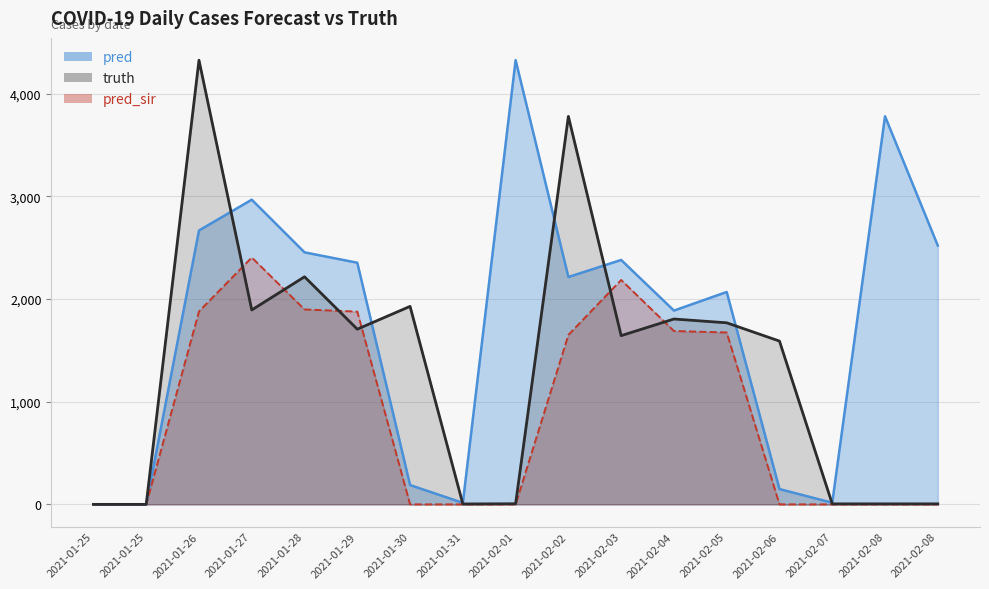

Which series has the largest range (max minus min)?

pred